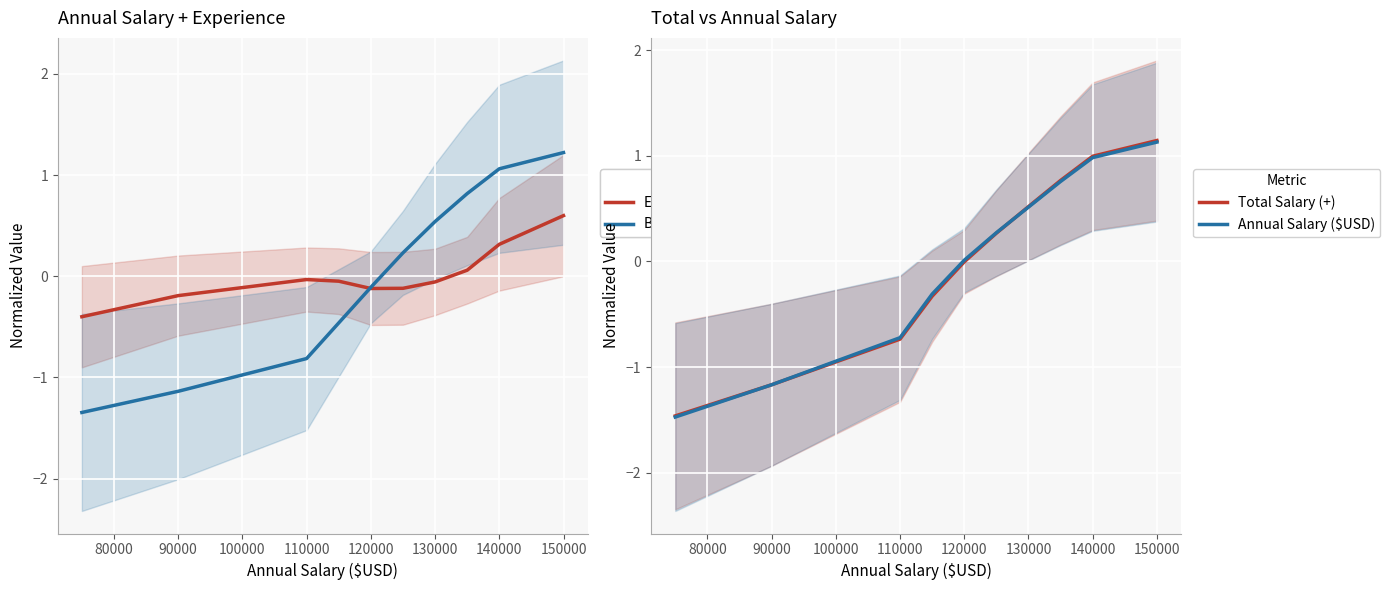

What is the total value across all series at 100000?

-1.1